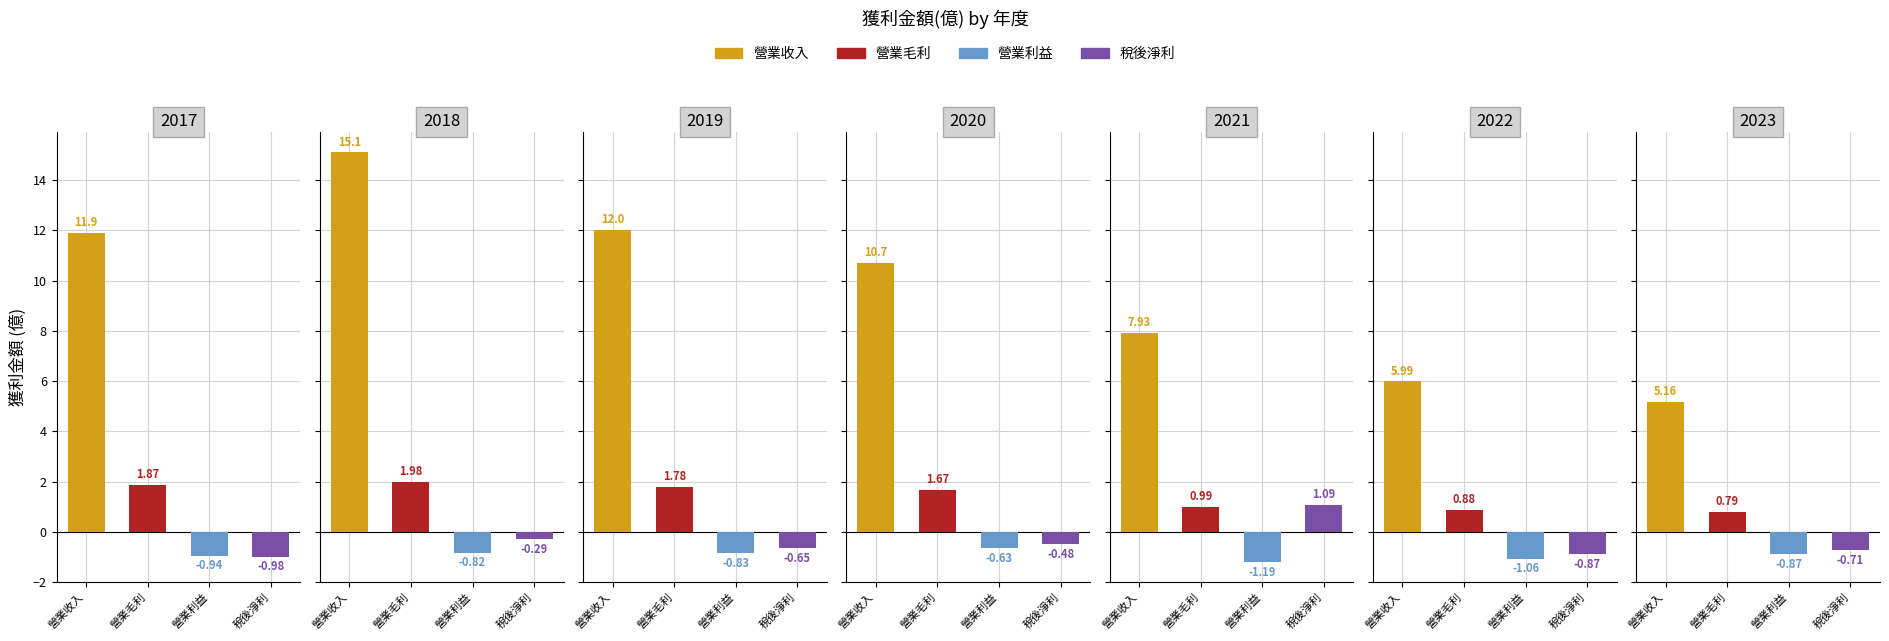

What is the sum of all 稅後淨利 values?

-2.9